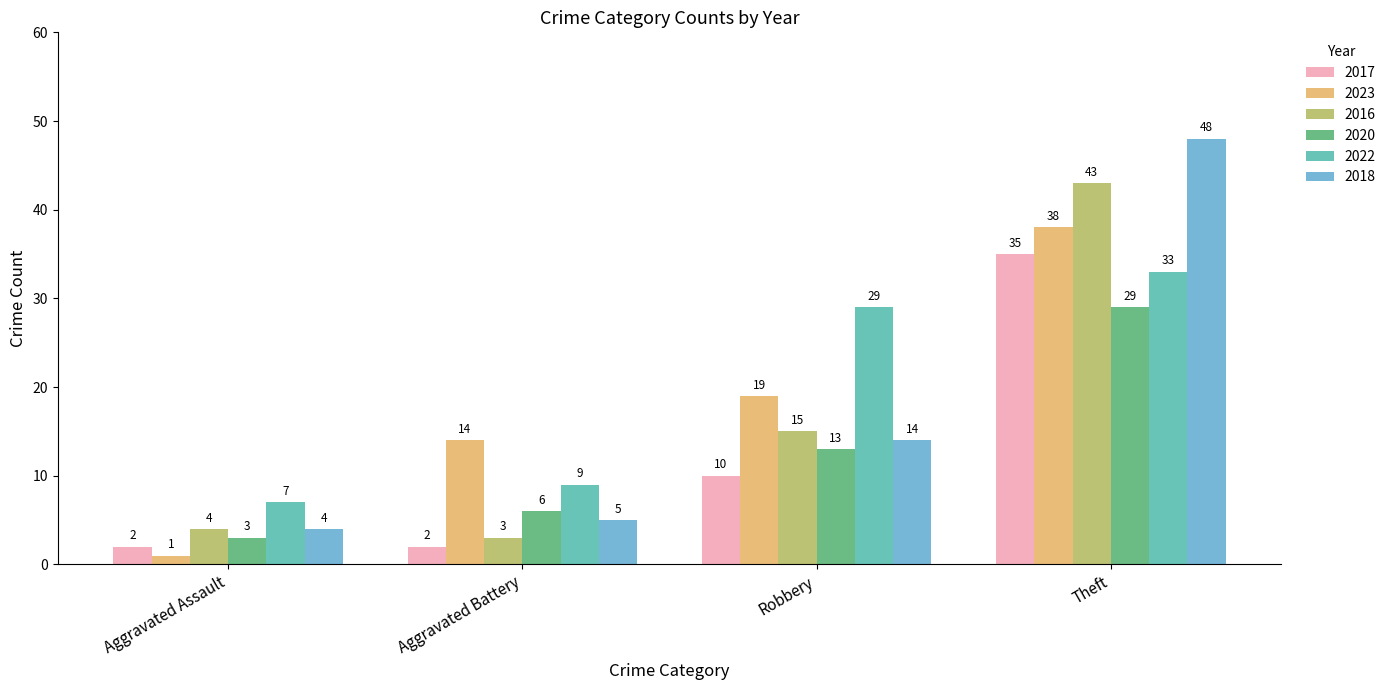

What is the greatest value displayed?

48